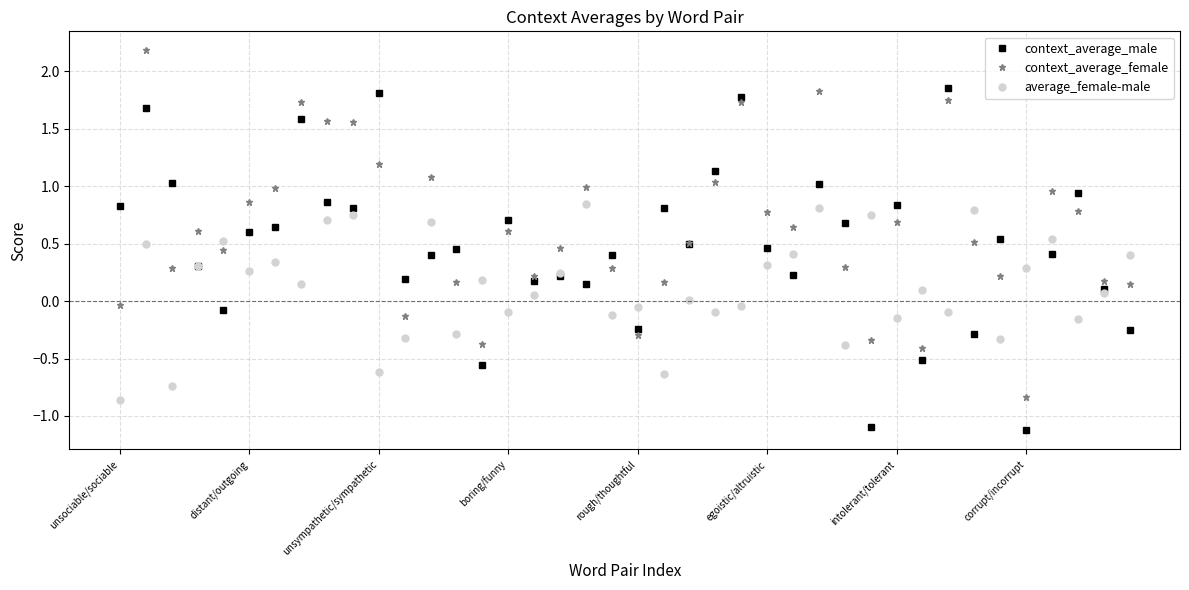

Is this an area chart (filled region under the line)?

No